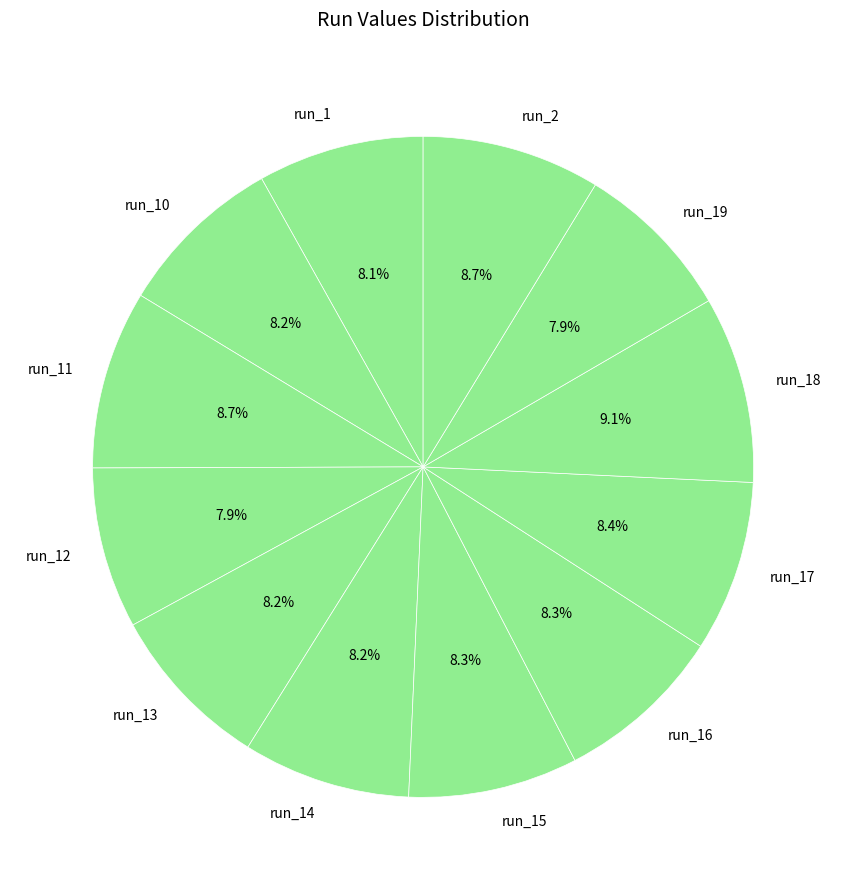

True or false: run_12 accounts for 1% of the total.

False